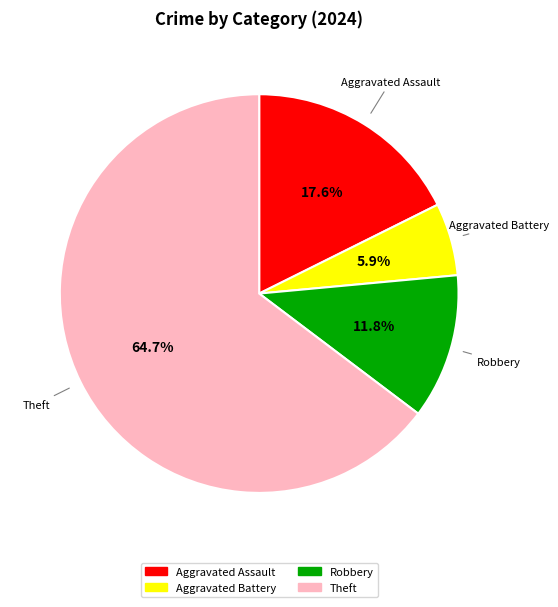

To the nearest percent, what is the difference between the largest and smallest slice percentages?

59%